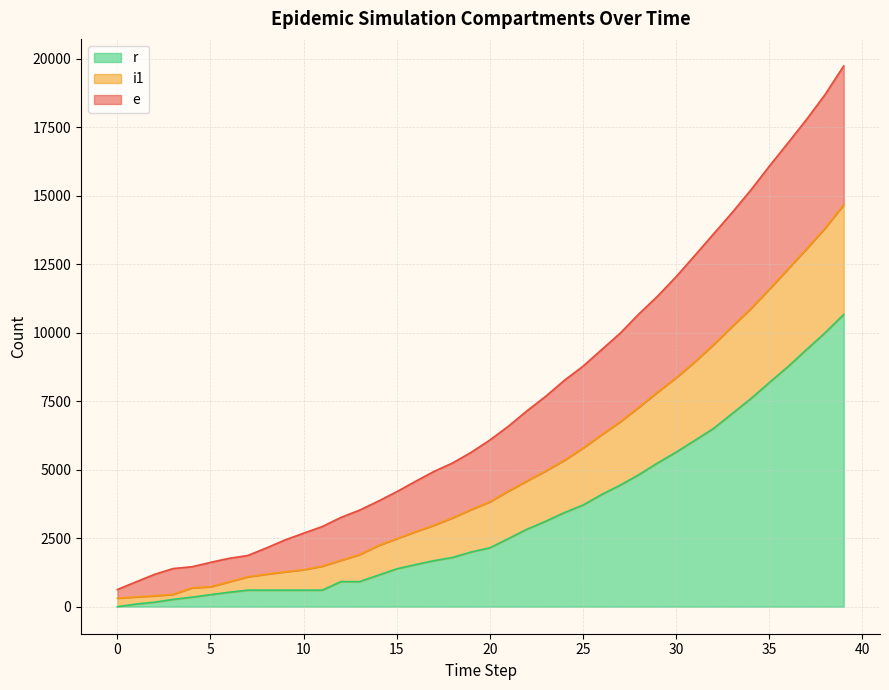

Is it true that i1 equals 5292 at 17?

False